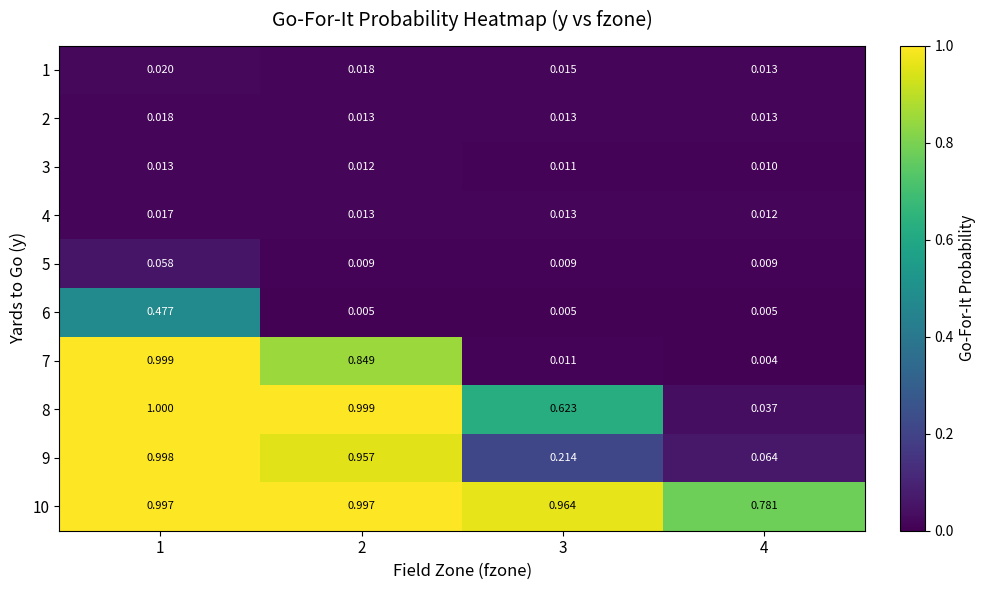

Is the value of 7 at 1 greater than the value of 9 at 3?

Yes